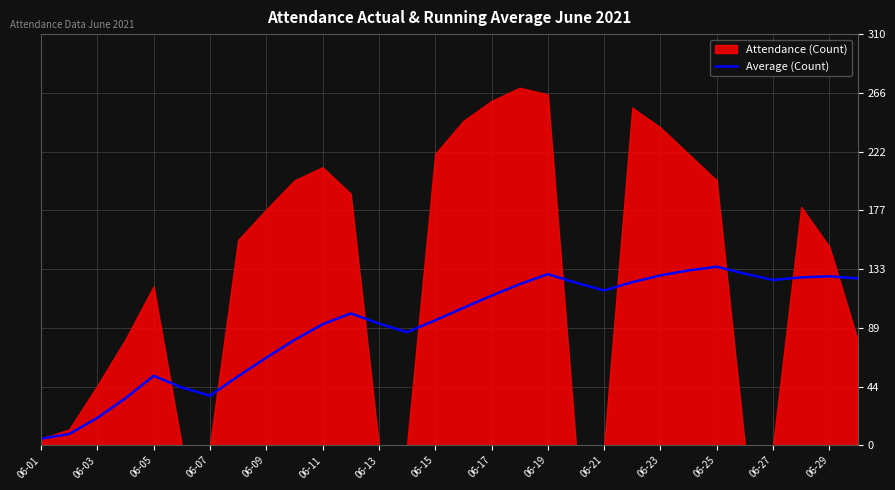

True or false: Average (Count) has a value of 157.6 at 06-21.

False